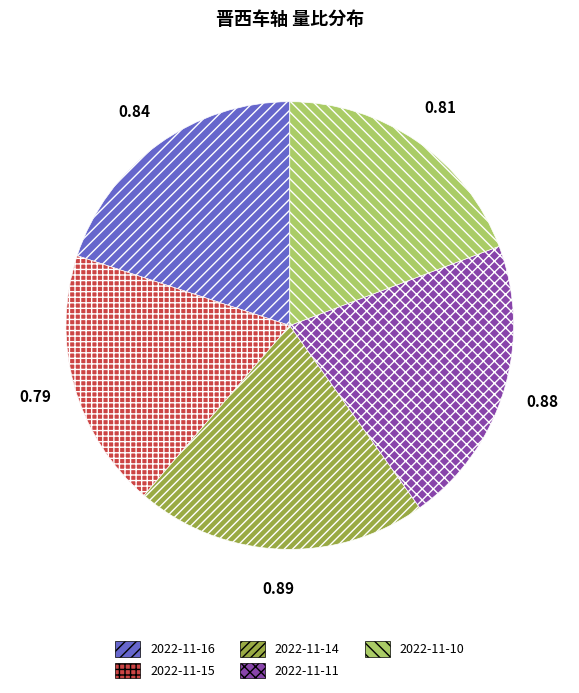

Is it true that 2022-11-11 is 21% of the pie?

True